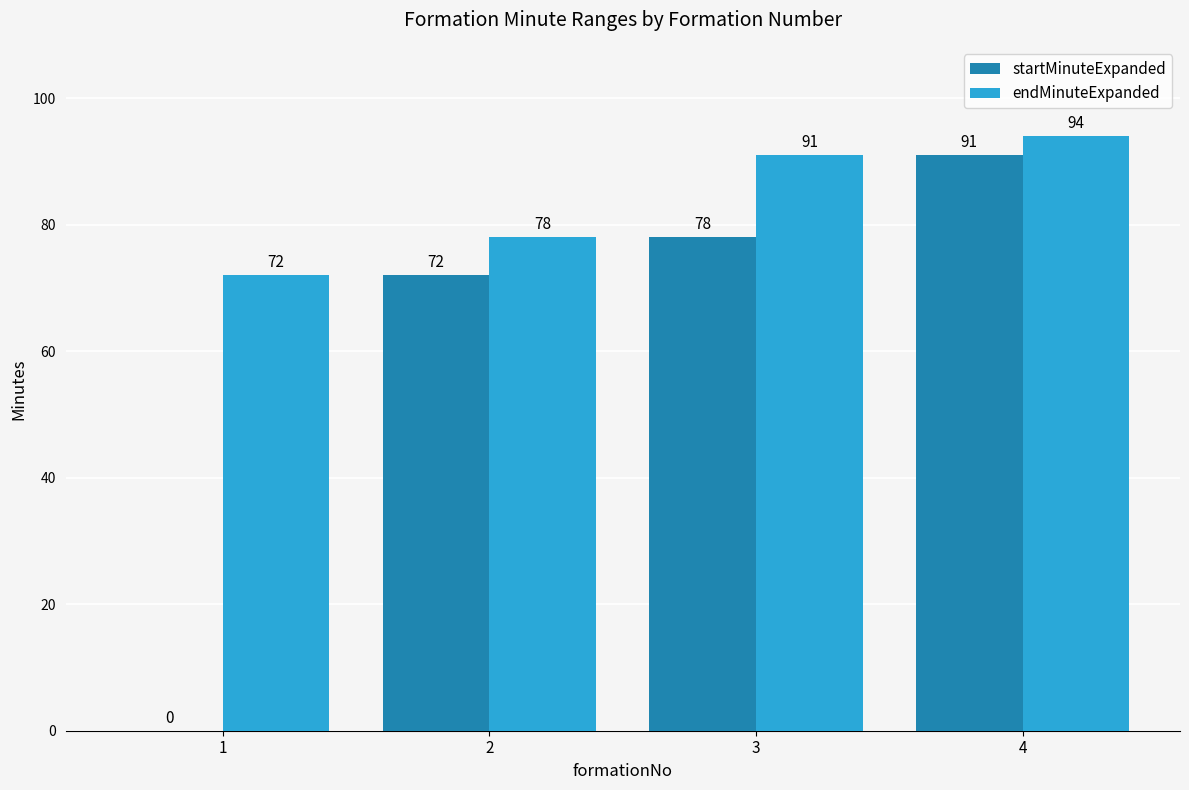

The value of endMinuteExpanded at 1 is 72. True or false?

True